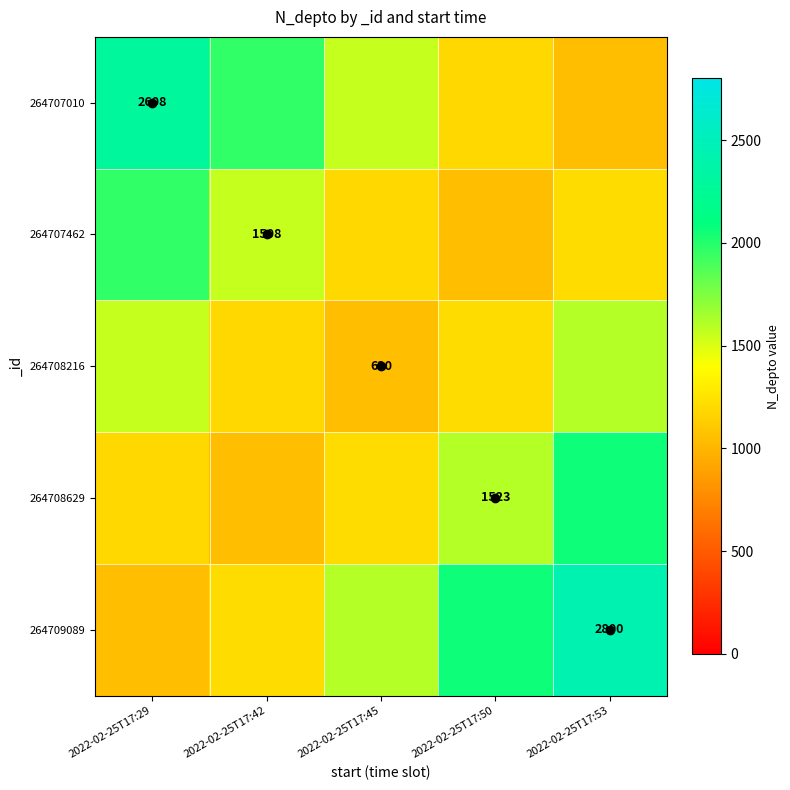

Read the 264707010 value at 2022-02-25T17:45.

1554.8